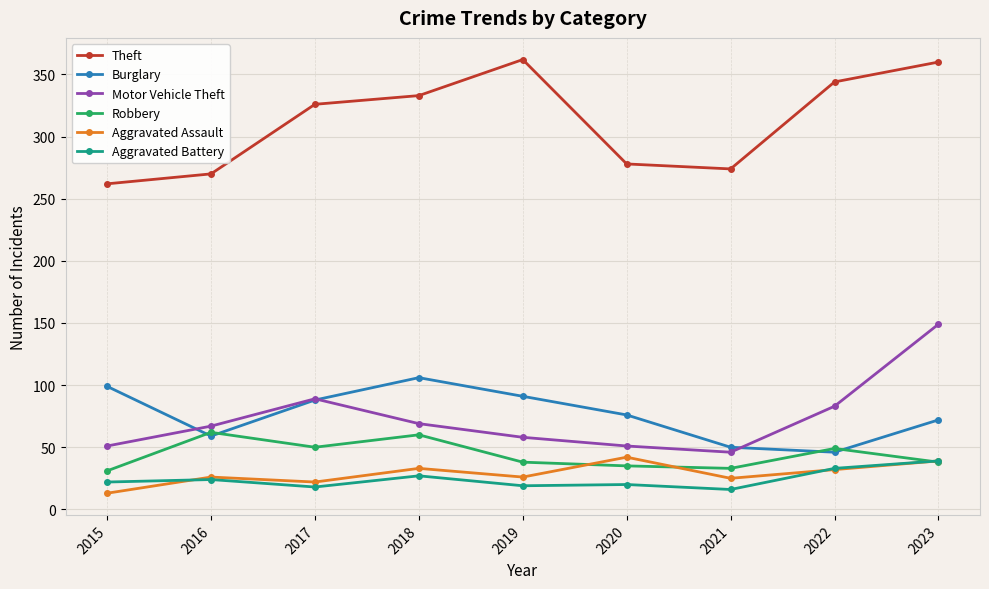

At 2015, list the series in order from largest to smallest.

Theft, Burglary, Motor Vehicle Theft, Robbery, Aggravated Battery, Aggravated Assault